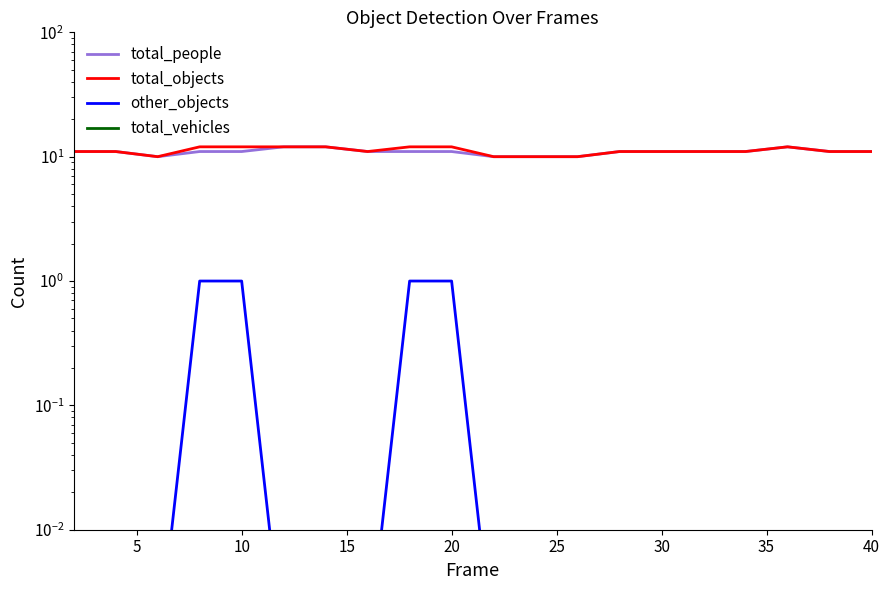

Does the chart have visible grid lines?

No